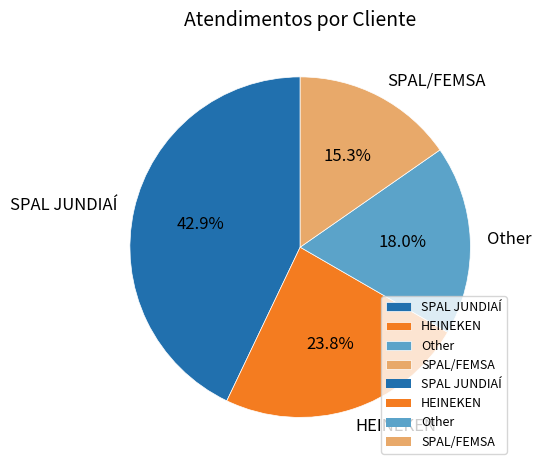

Which category has the smallest portion of the pie?

SPAL/FEMSA